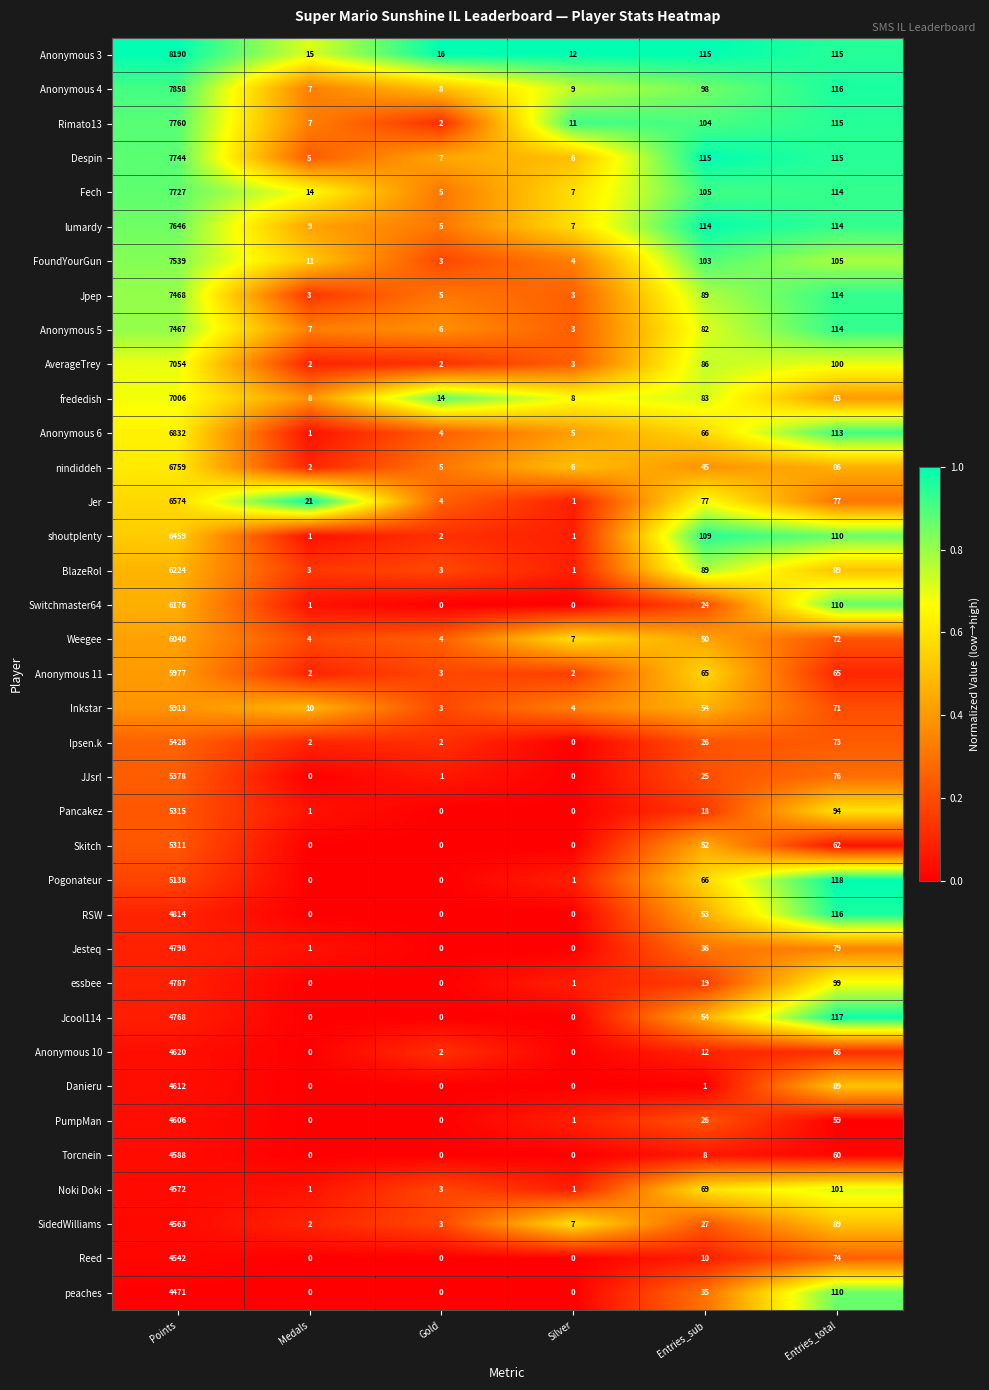

Rank the categories by Anonymous 6 value from lowest to highest.

Medals, Gold, Silver, Entries_sub, Entries_total, Points